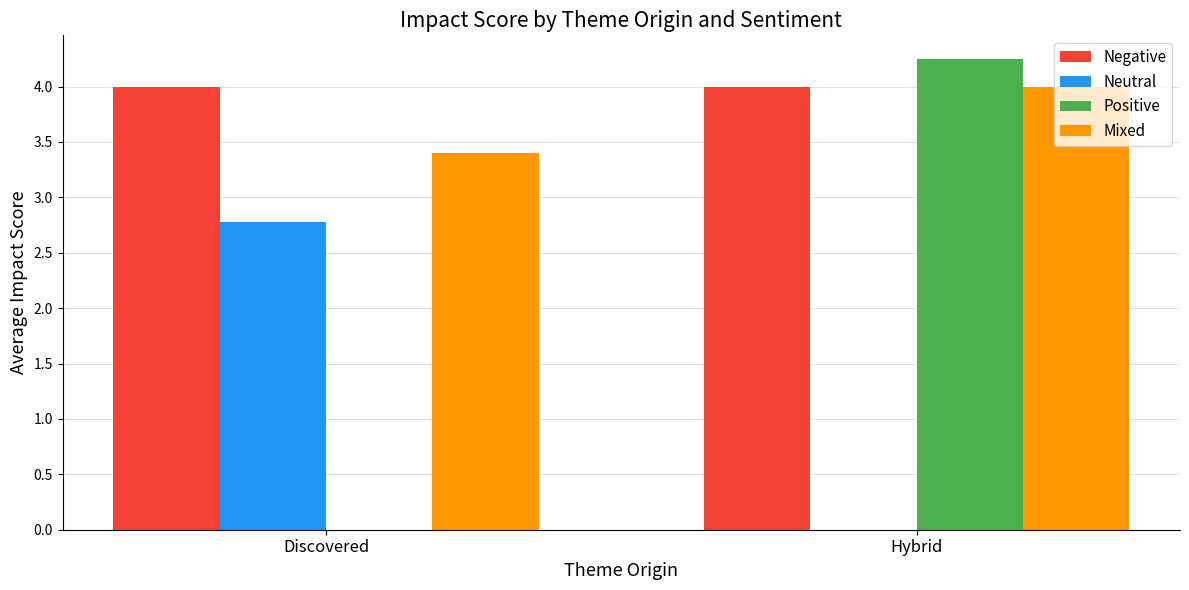

What are all the series names shown in the legend?

Negative, Neutral, Positive, Mixed